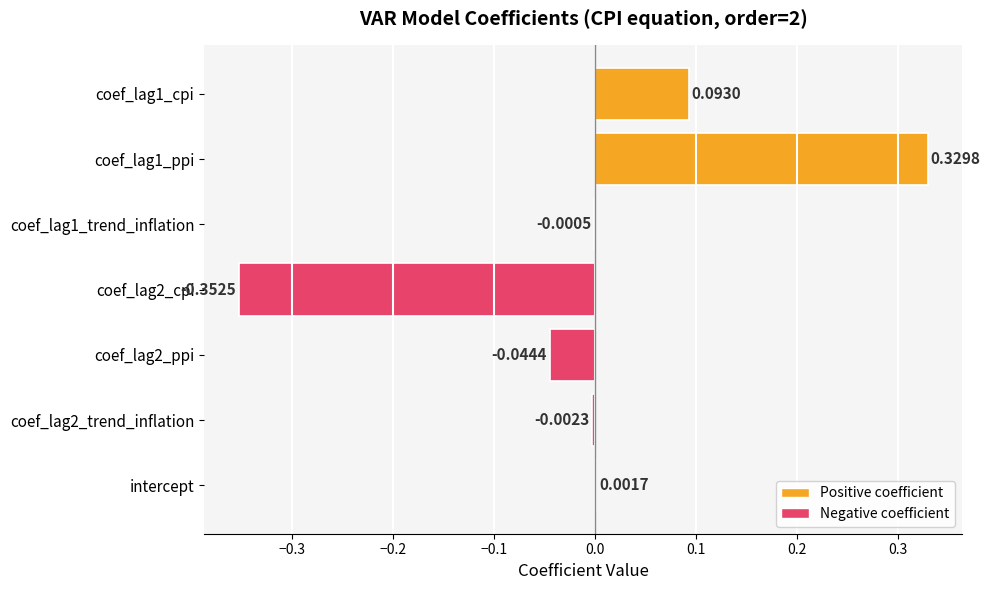

Which has a higher value, coef_lag2_ppi or coef_lag1_cpi?

coef_lag1_cpi